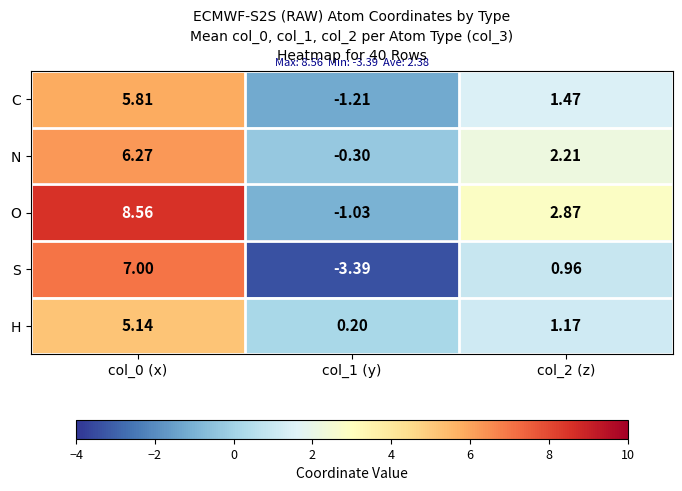

Is the value of S at col_0 (x) greater than the value of O at col_2 (z)?

Yes